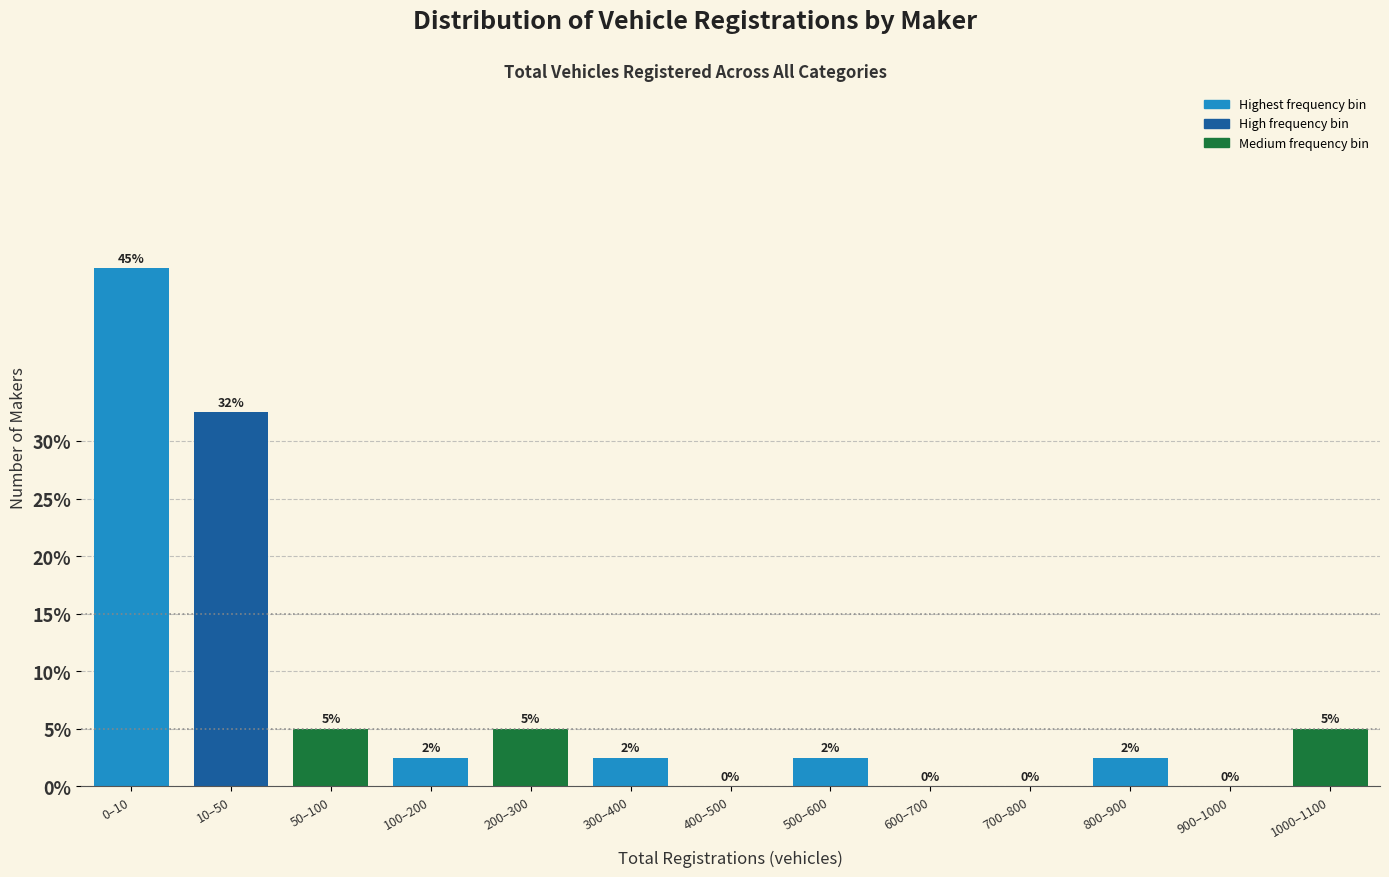

What is the maximum value shown in the chart?

45.0